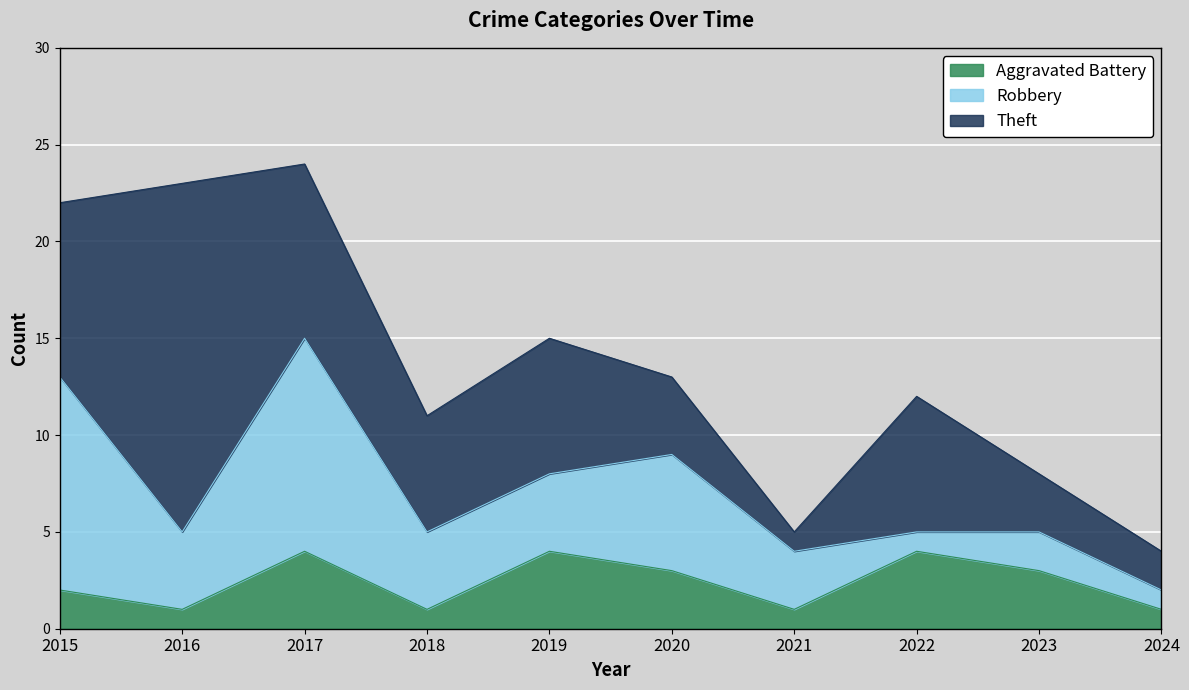

What is the sum of the Aggravated Battery values at 2022 and 2017?

8